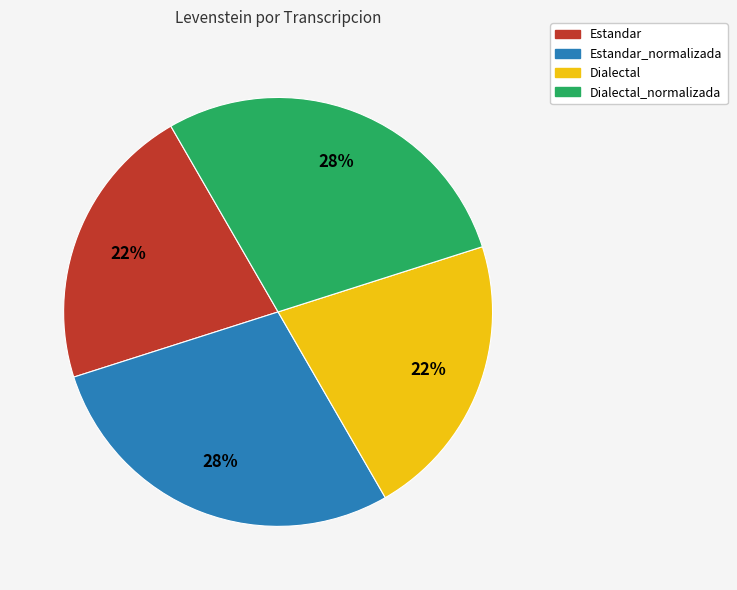

To the nearest percent, what is the average slice percentage?

25%